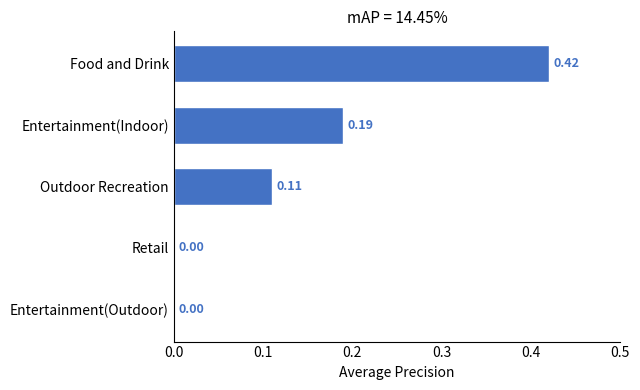

How many positive values are there?

3